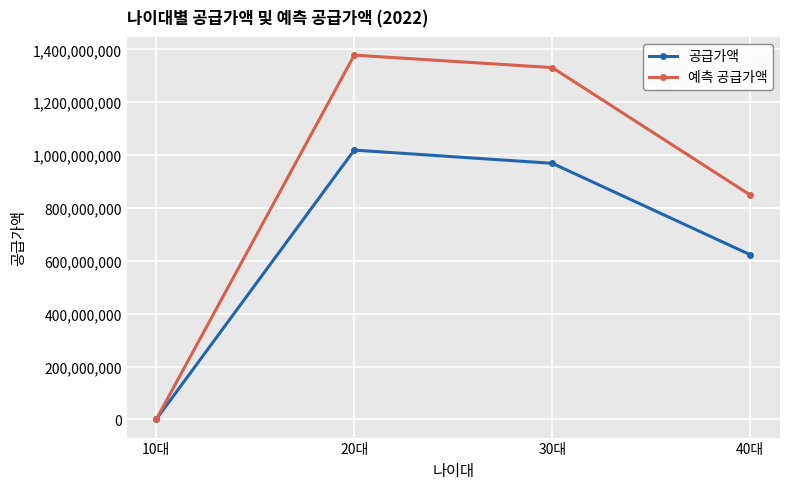

At which label does 예측 공급가액 first exceed 1330989666?

20대